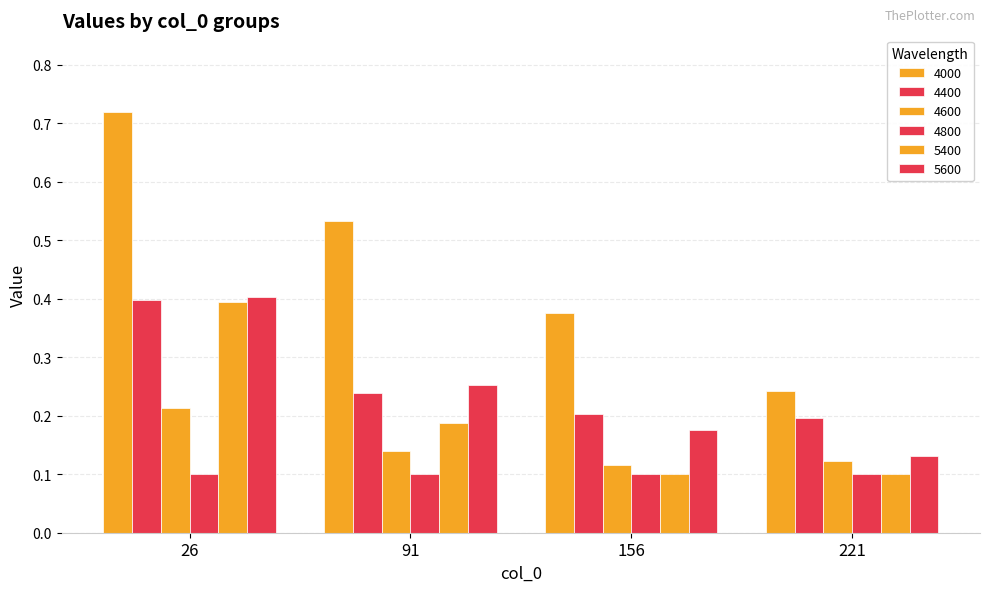

What is the value of the 4400 bar at the 2nd from the left?

0.2